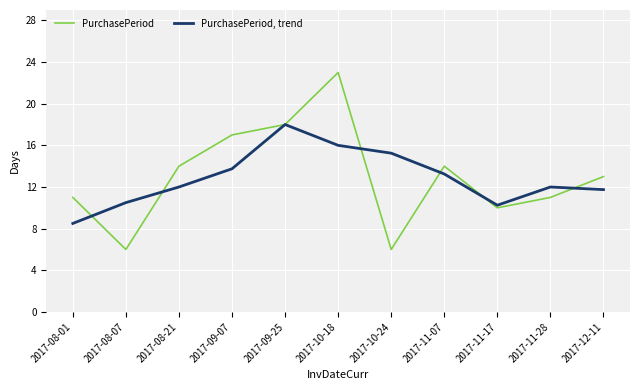

Is it true that PurchasePeriod, trend equals 5.8 at 2017-08-21?

False